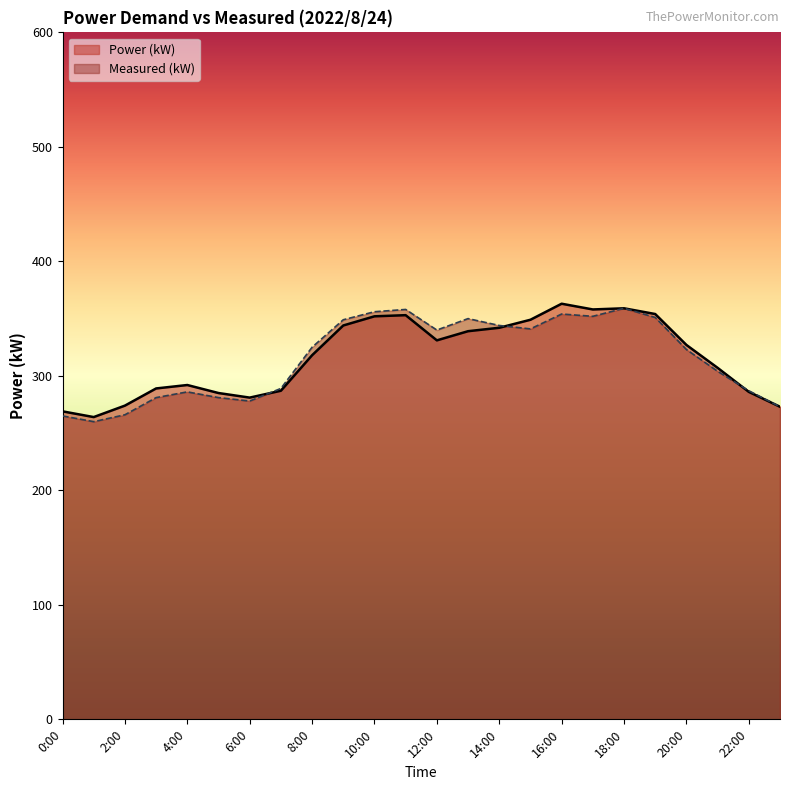

Is it true that Measured (kW) equals 325 at 8:00?

True